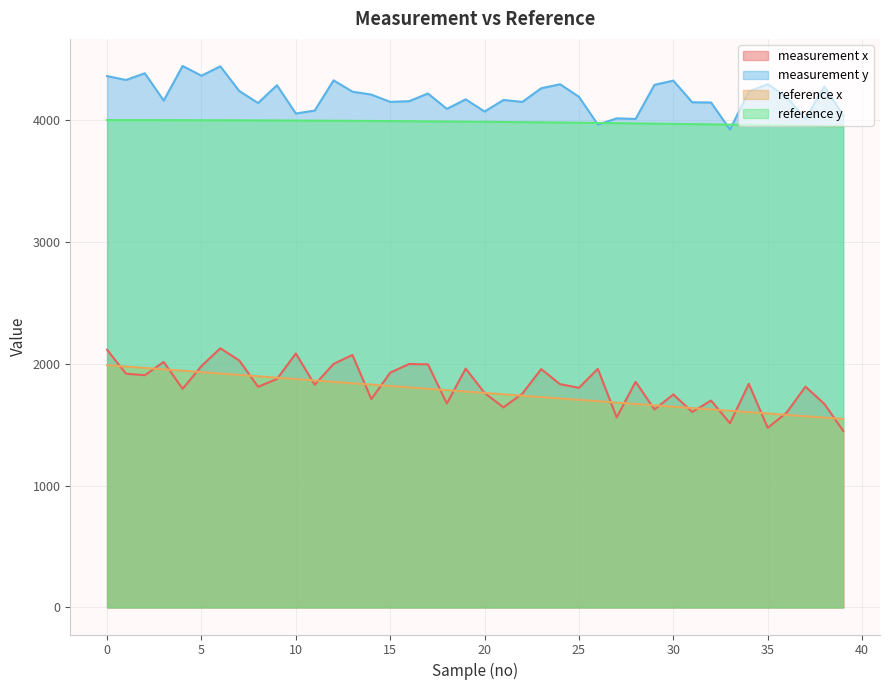

What is the difference between the maximum and minimum values in the reference x series?

441.6